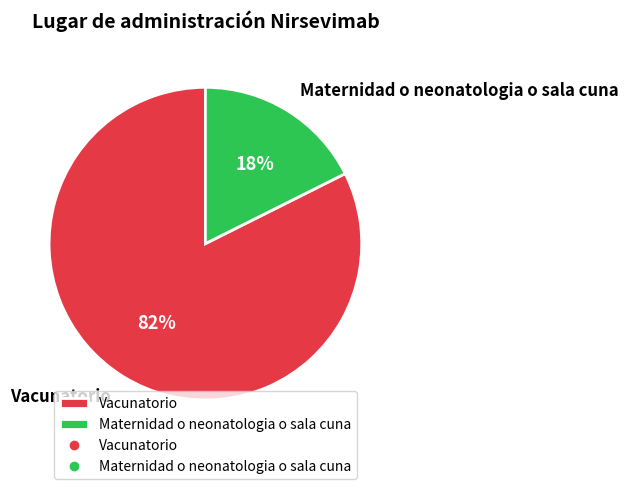

What is the ratio of the value at Maternidad o neonatologia o sala cuna to the value at Vacunatorio?

0.2